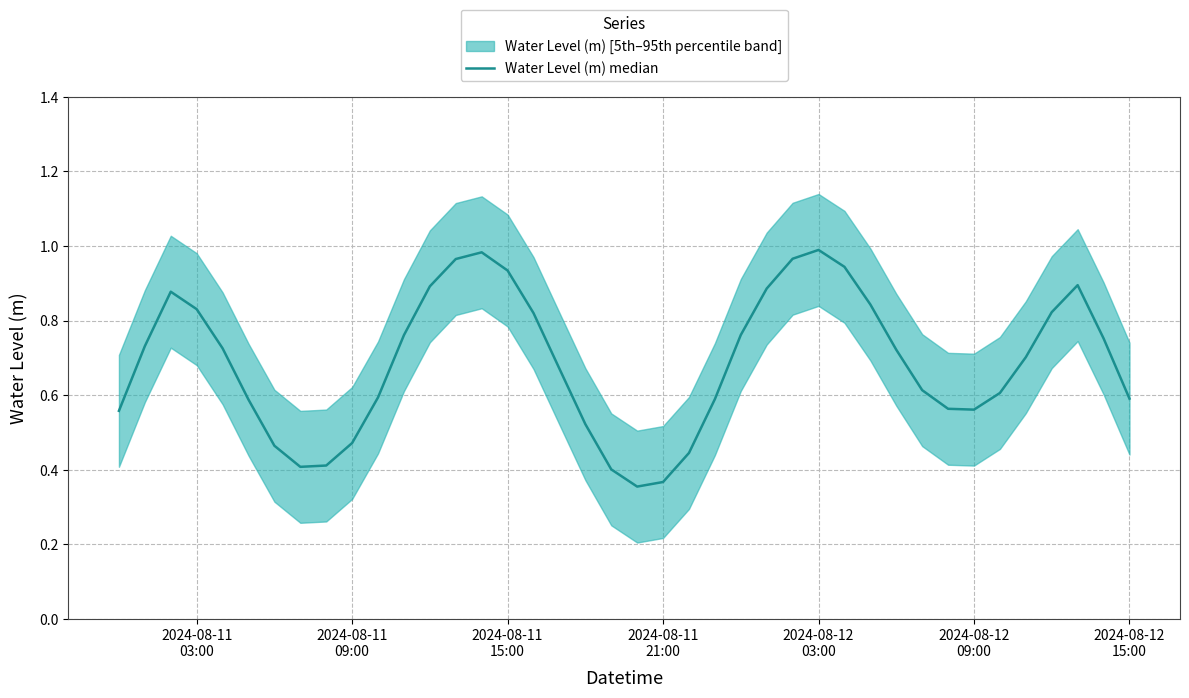

What is the minimum value shown in the chart?

0.4